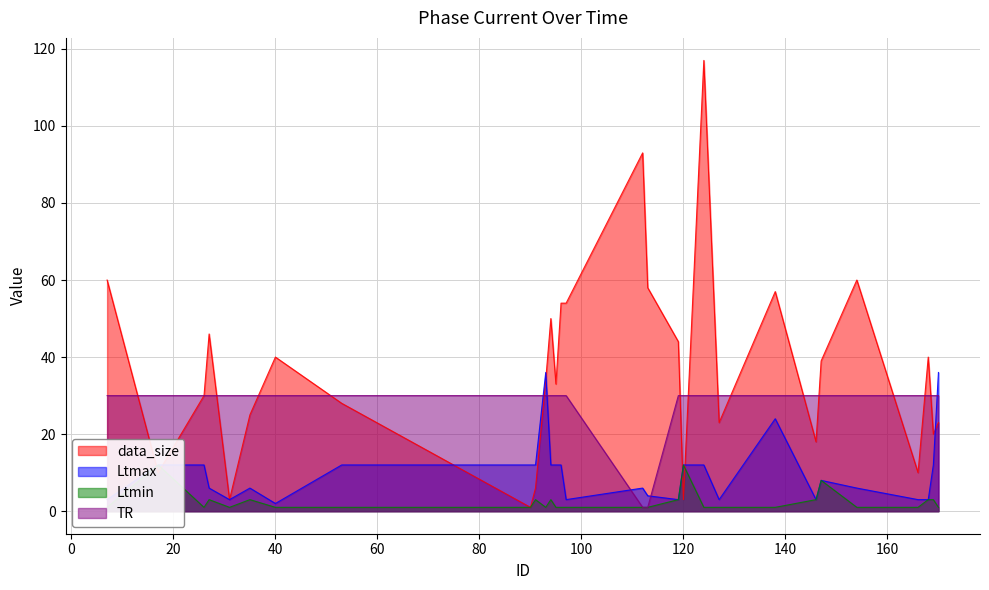

What is the minimum value shown in the chart?

1